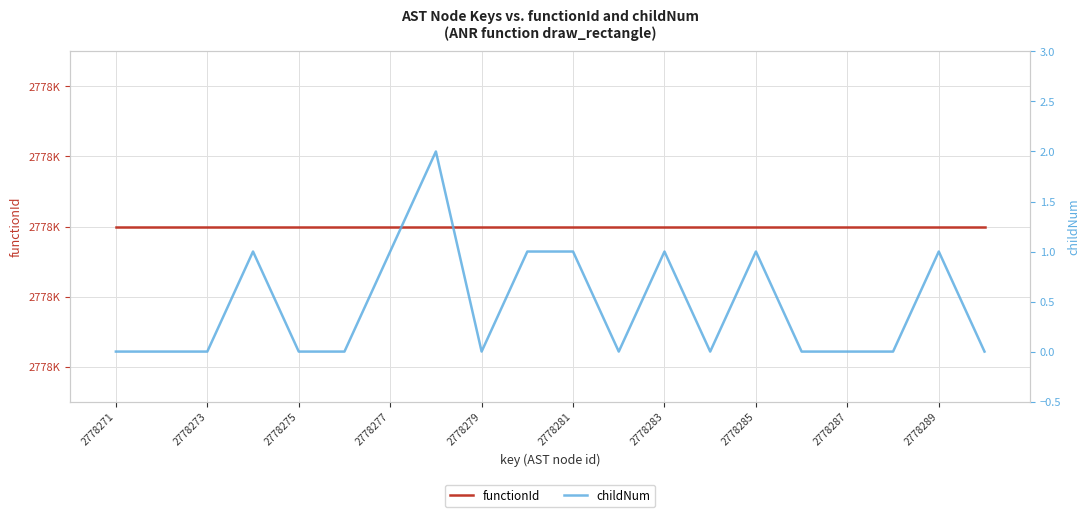

What is the greatest value displayed?

2778270